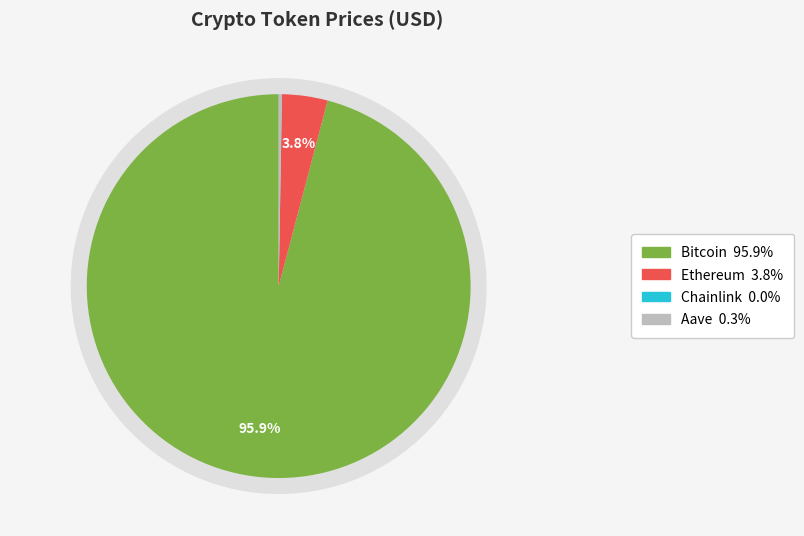

To the nearest percent, what portion does Bitcoin represent?

96%